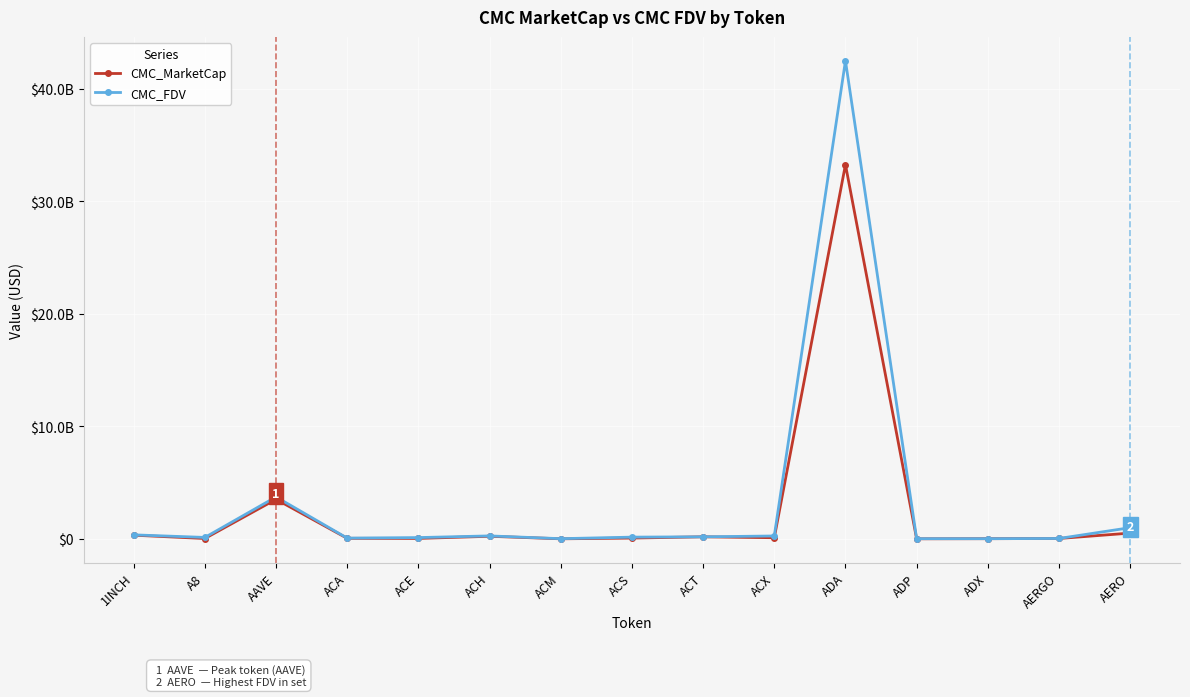

What is the difference between the highest and lowest values at ACE?

74820771